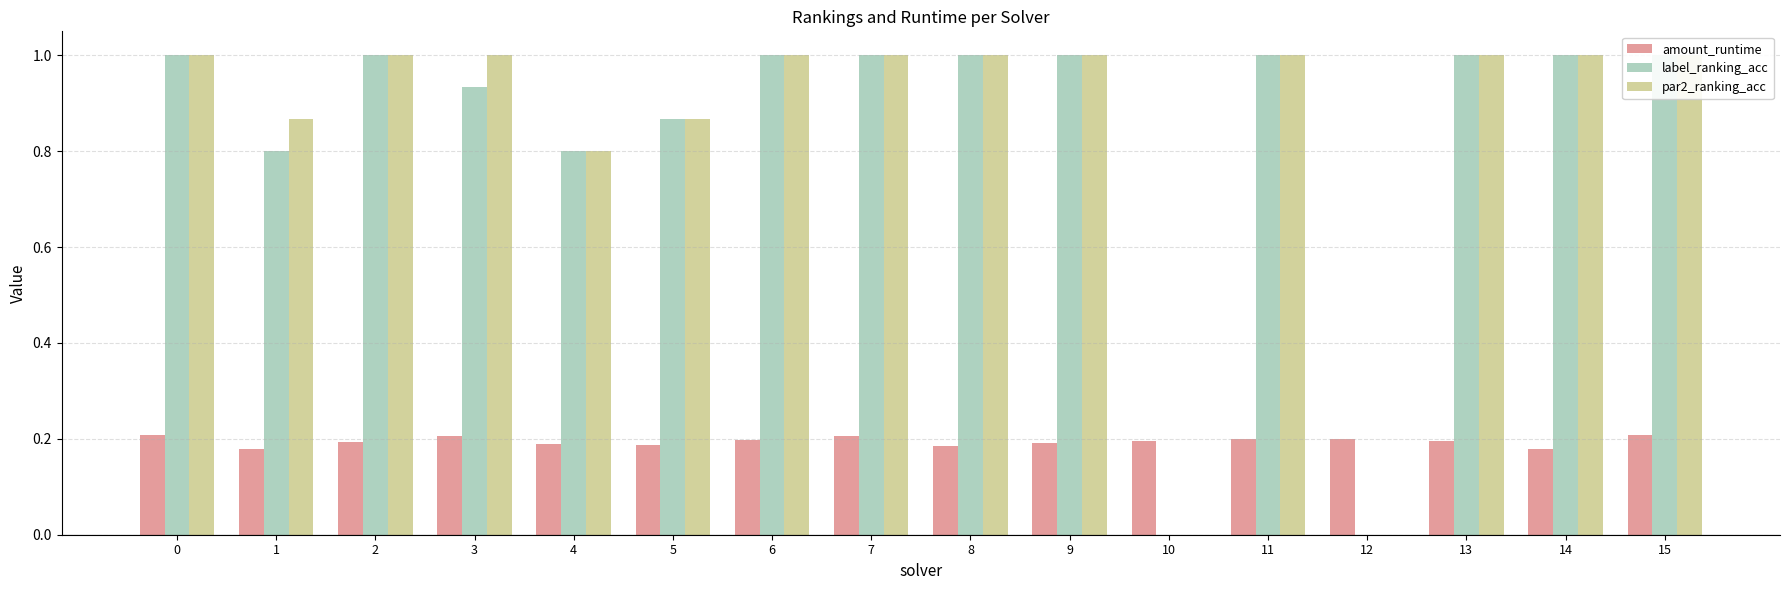

How many bars are there in total?

48